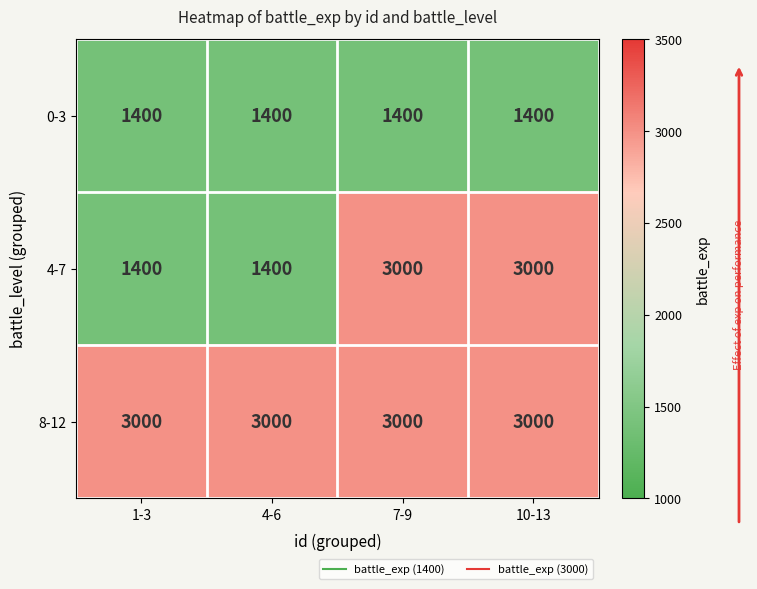

At how many categories does at least one series exceed 2050?

4